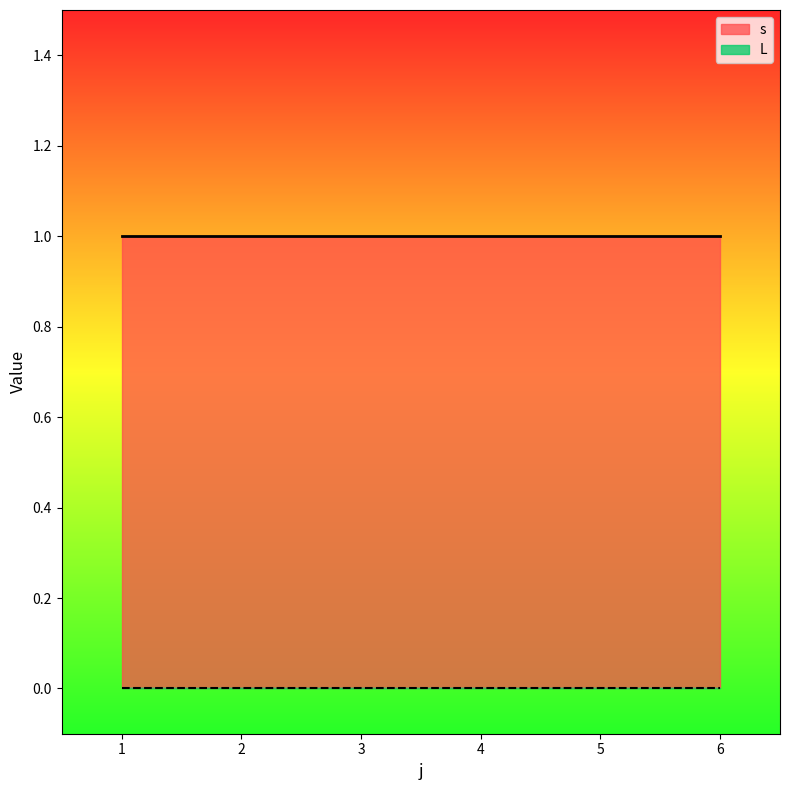

Which series has the largest range (max minus min)?

s